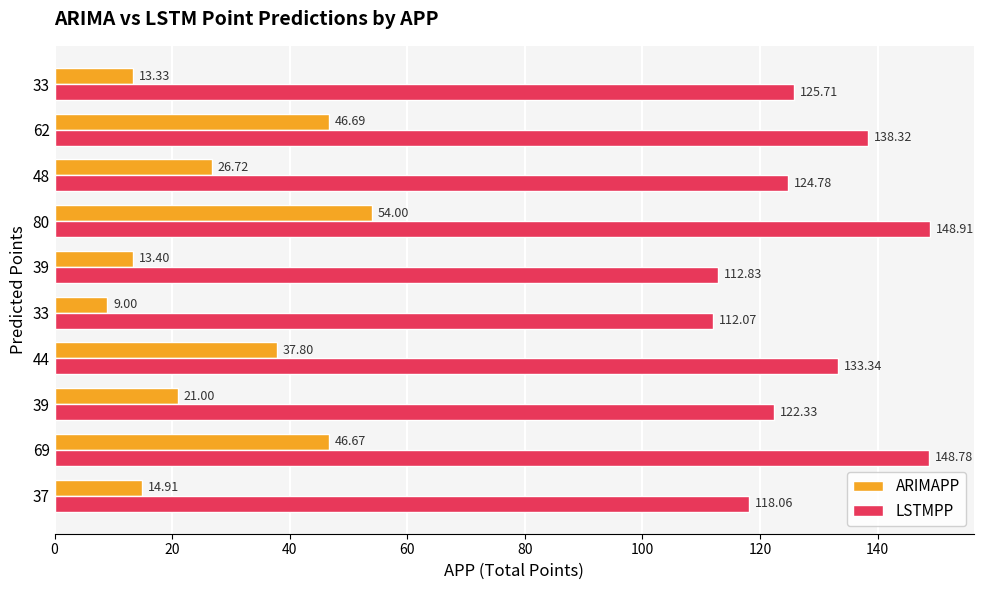

Rank the series by their average value, from highest to lowest.

LSTMPP, ARIMAPP